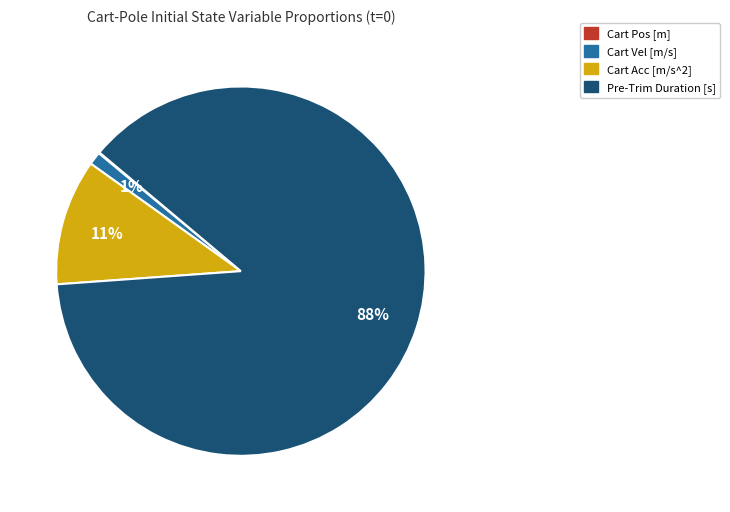

Does any single category account for the majority?

Yes